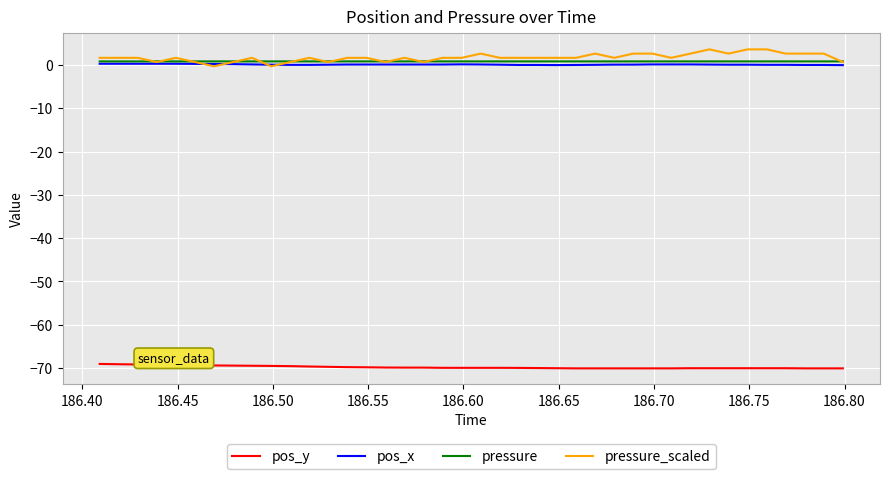

True or false: pos_y and pressure intersect in this chart.

False